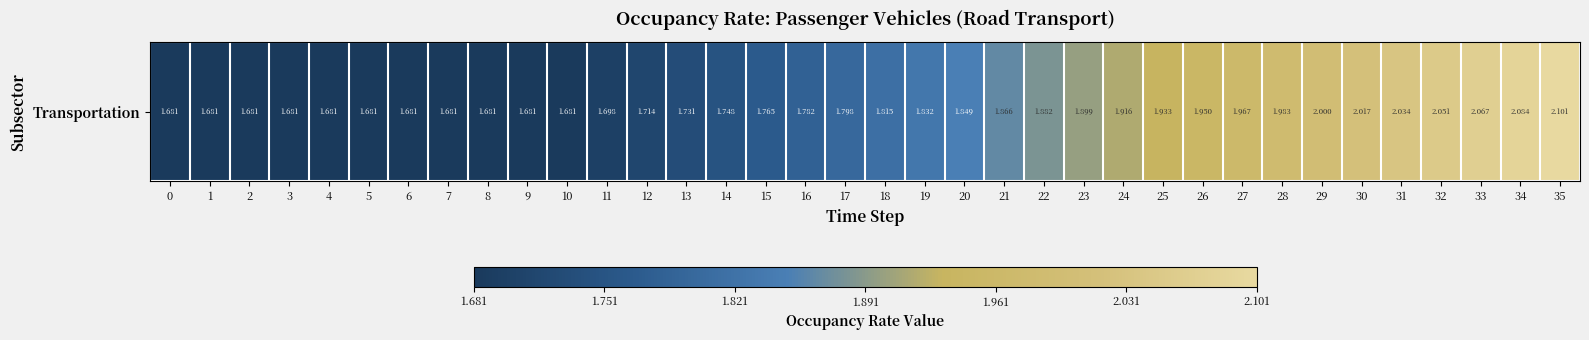

True or false: the data shows 1.9 at 22.

True